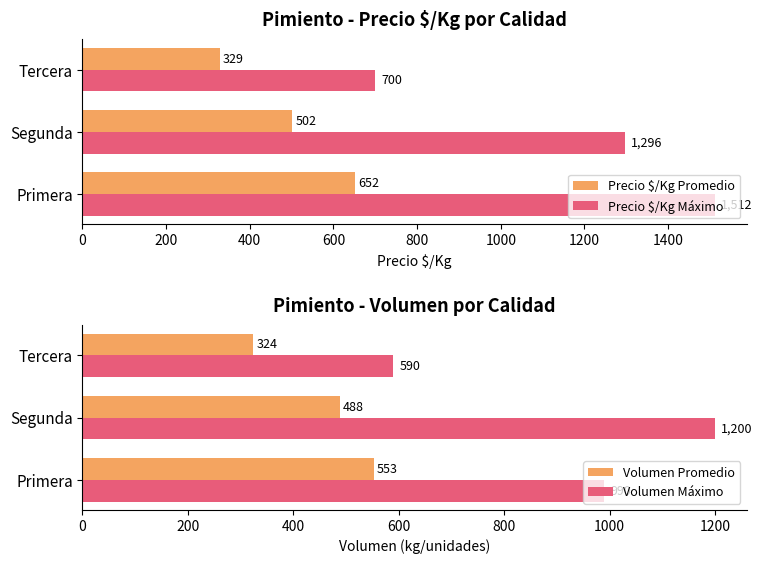

What value does the Volumen Promedio series have at Segunda, to the nearest 10?

490